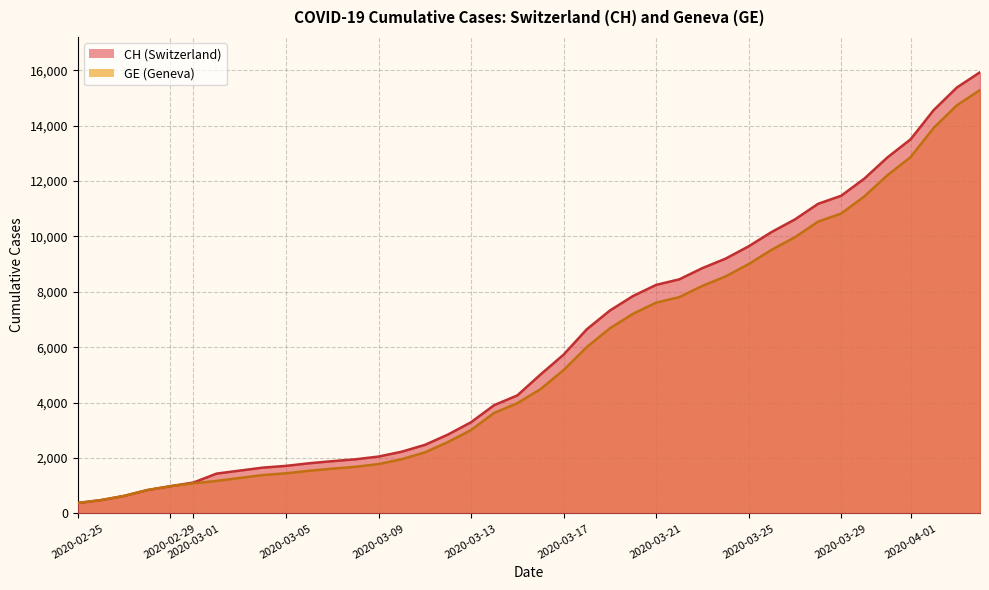

Does the chart display data point markers on the line(s)?

No